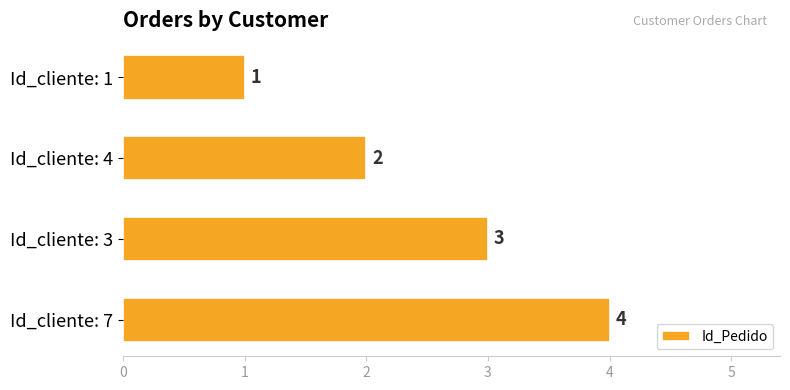

How many values are between 2 and 4?

3